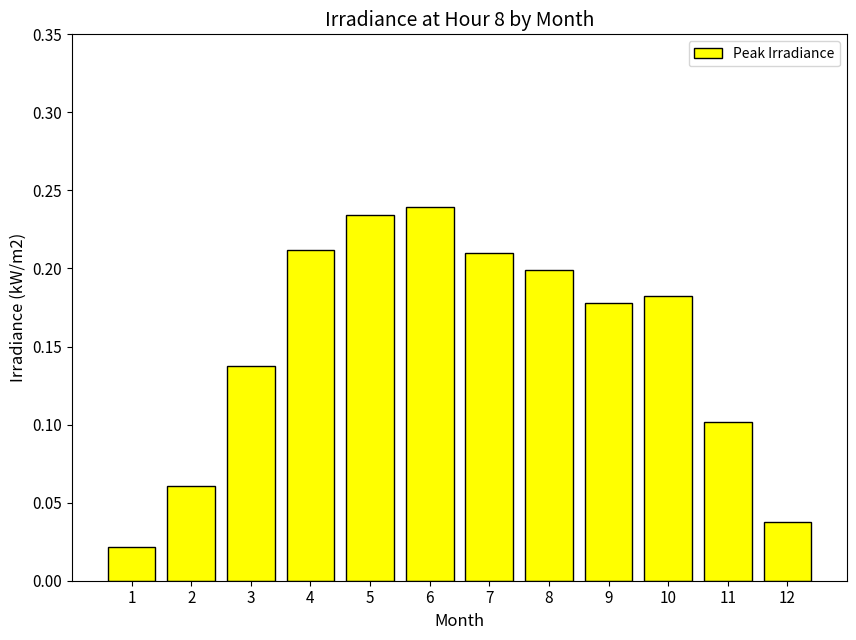

Which has a higher value, 1 or 12?

12